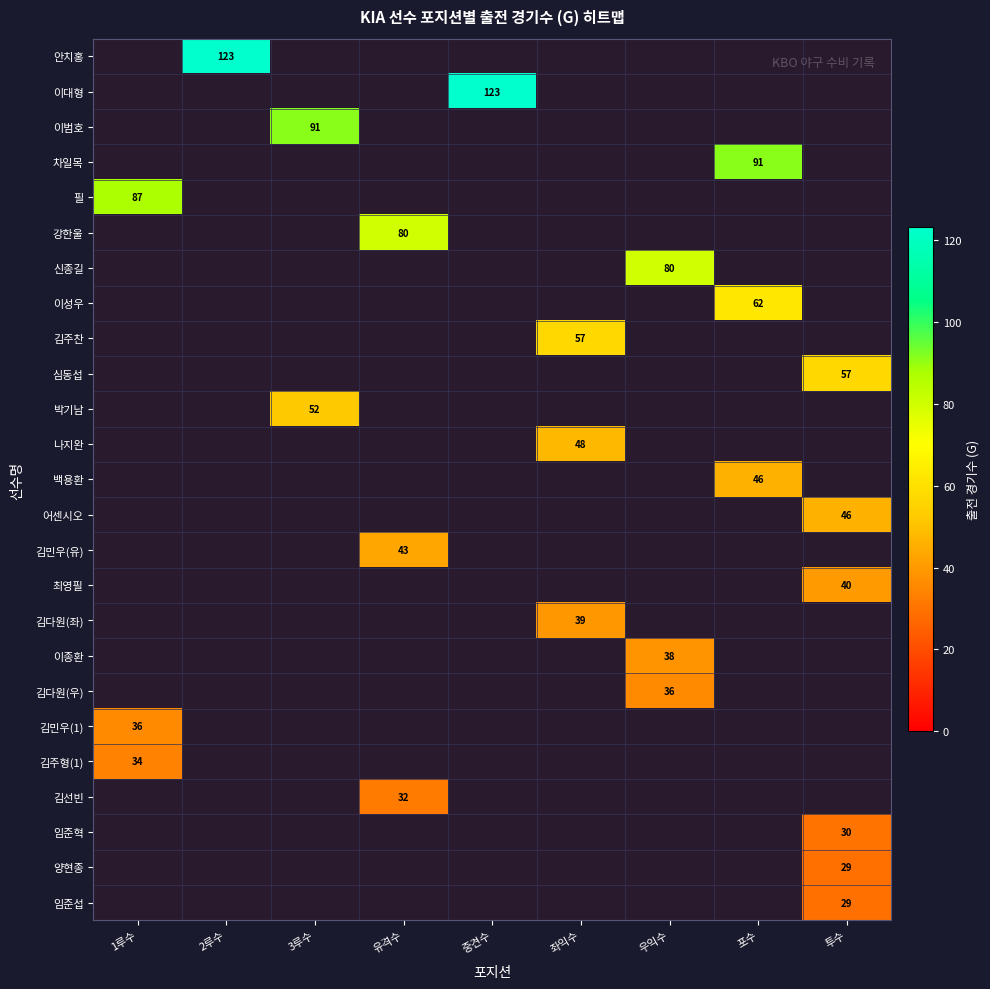

Is it true that 나지완 equals 19 at 좌익수?

False